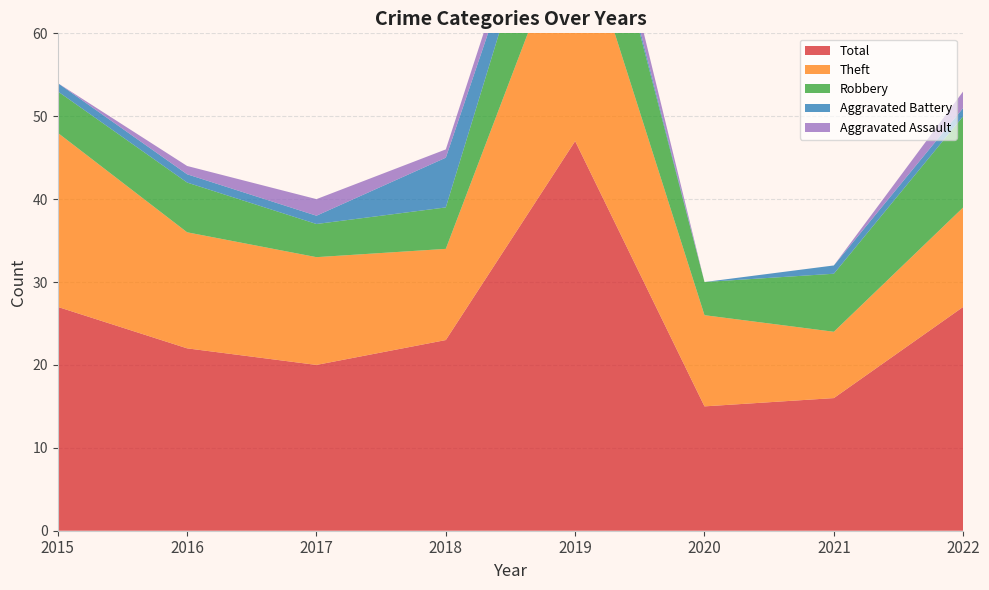

Reading left to right, transcribe all the data shown in this chart.

Aggravated Assault: 0	1	2	1	3	0	0	2
Aggravated Battery: 1	1	1	6	1	0	1	1
Robbery: 5	6	4	5	15	4	7	11
Theft: 21	14	13	11	28	11	8	12
Total: 27	22	20	23	47	15	16	27